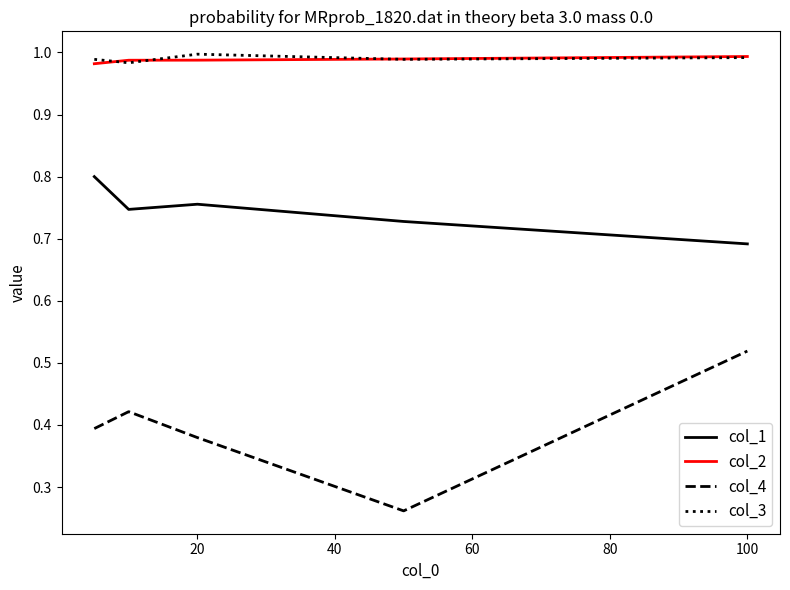

Which series has the largest range (max minus min)?

col_4